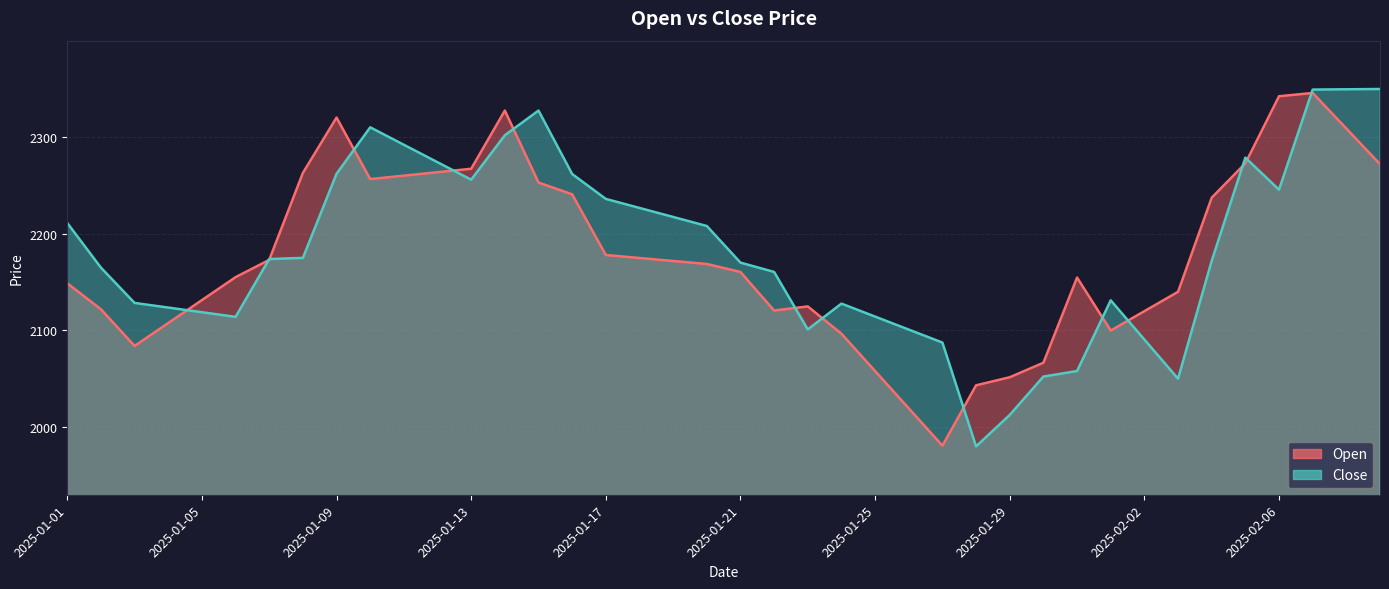

What is the maximum value shown in the chart?

2349.7